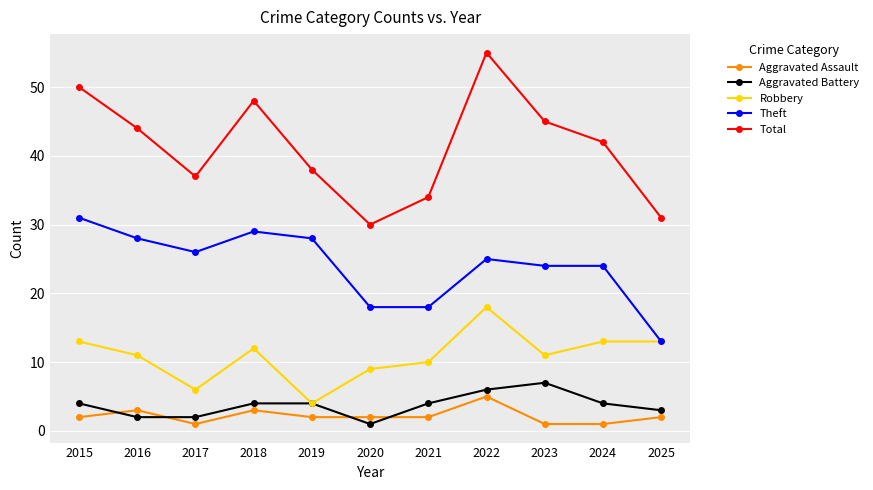

The Robbery series shows 18 at 2022. True or false?

True